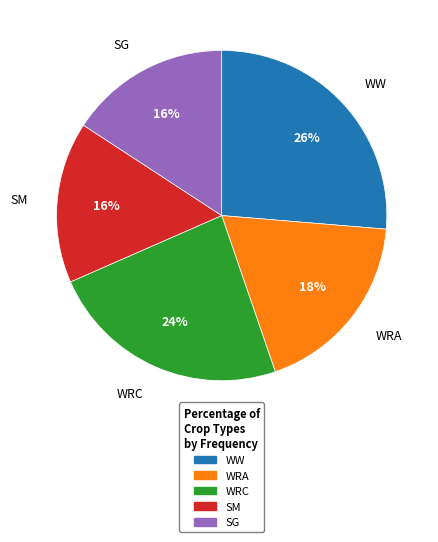

Is WRA the majority of the pie?

No